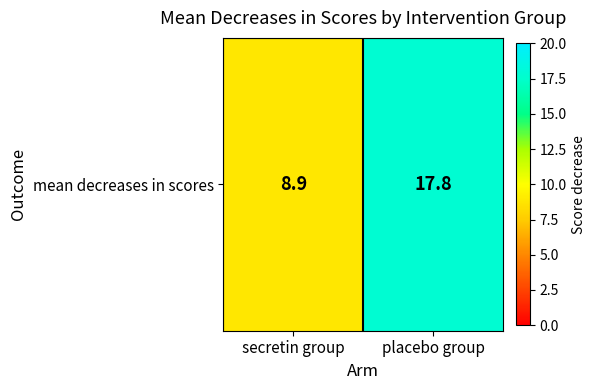

Which has a higher value, placebo group or secretin group?

placebo group